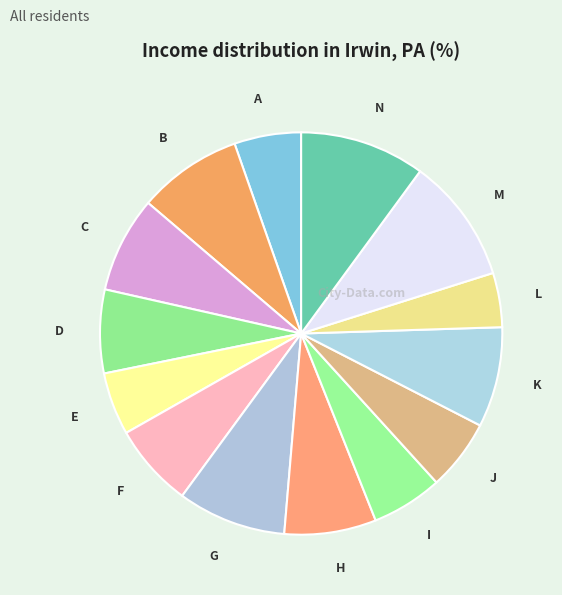

Approximately how many times larger is the value at N compared to H?

1.4